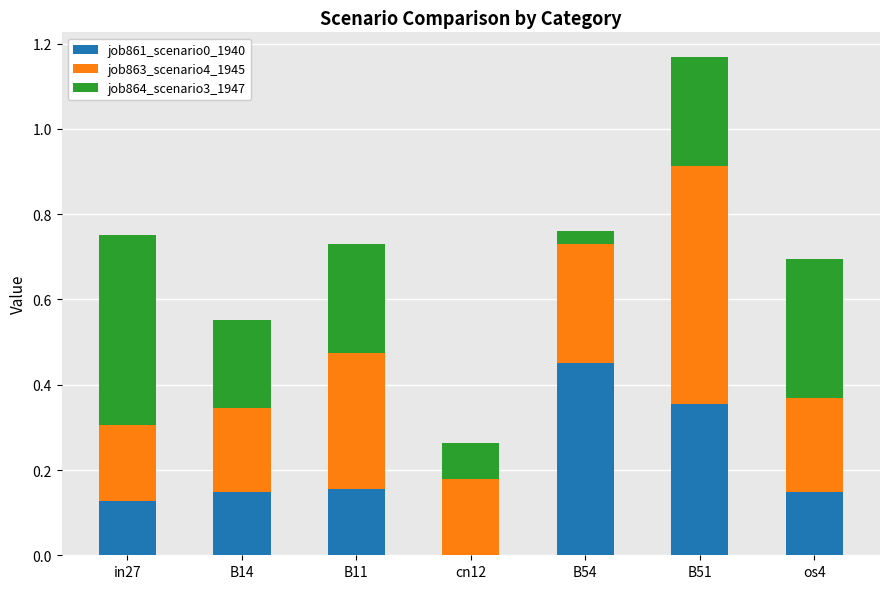

True or false: job861_scenario0_1940 has a value of 0.1 at B54.

False